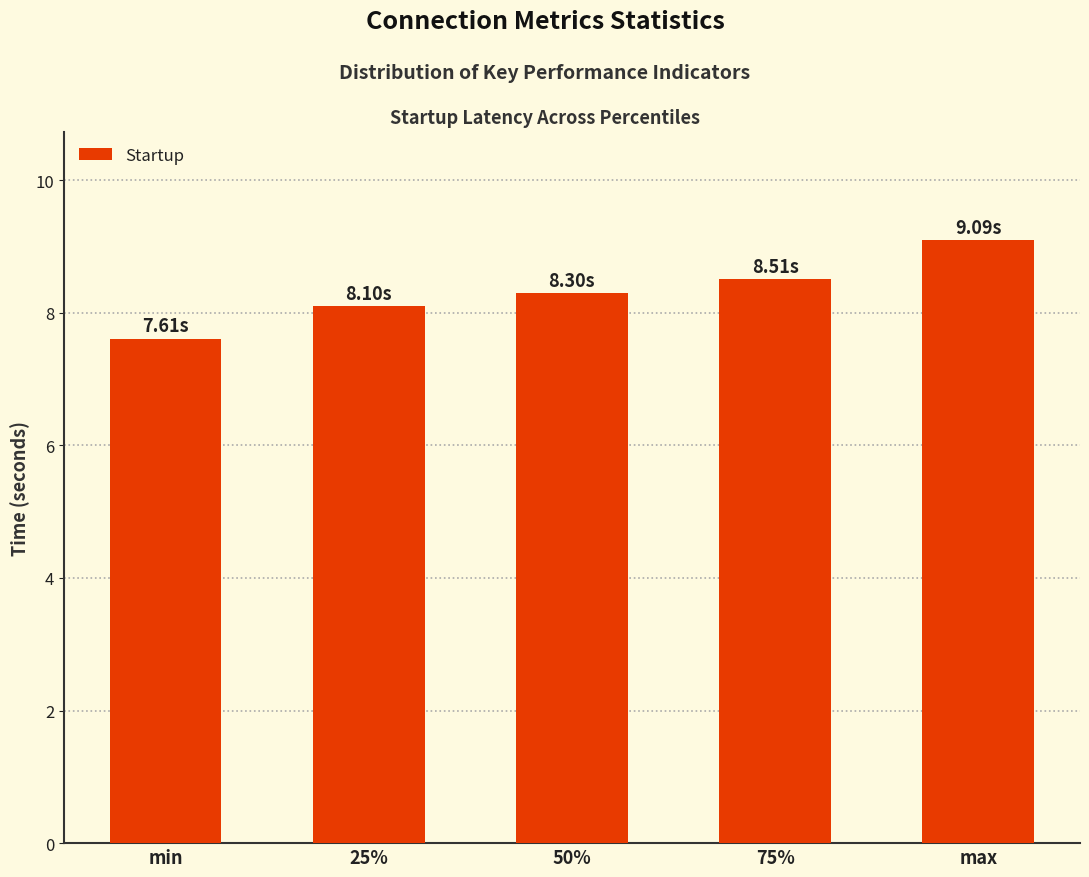

How many bars are there in total?

5